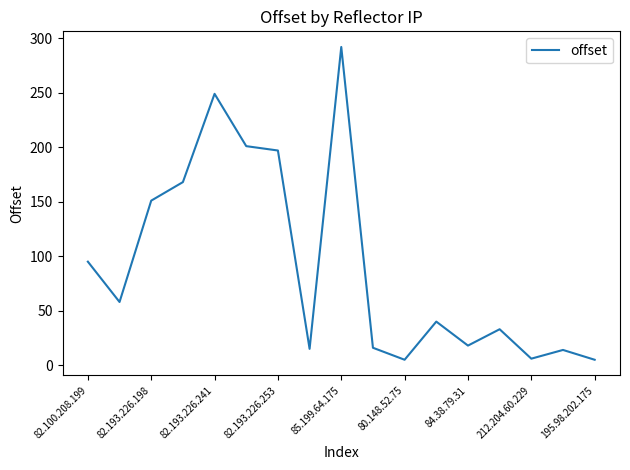

What is the difference between the maximum and minimum values?

287